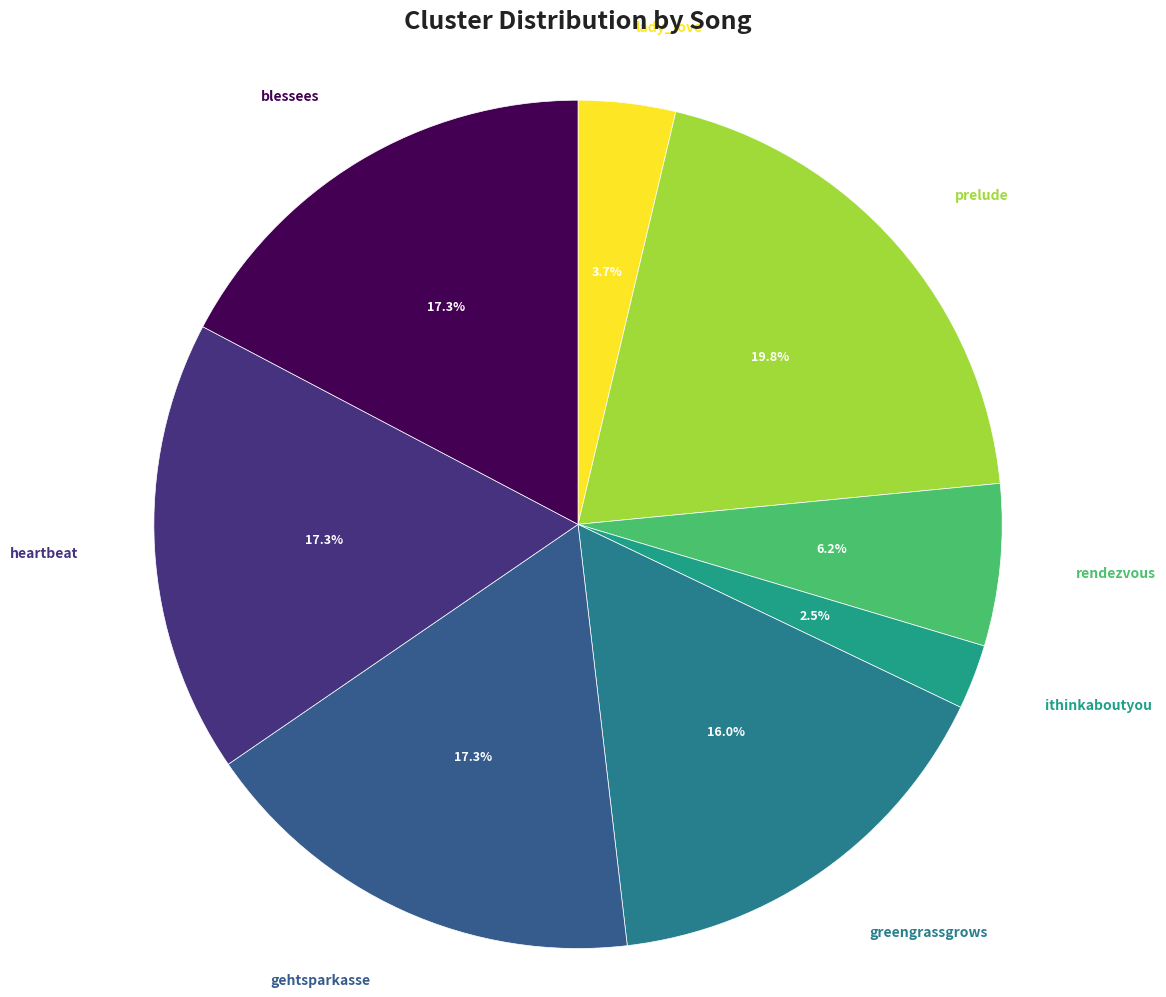

What is the ratio of the value at blessees to the value at rendezvous?

2.8